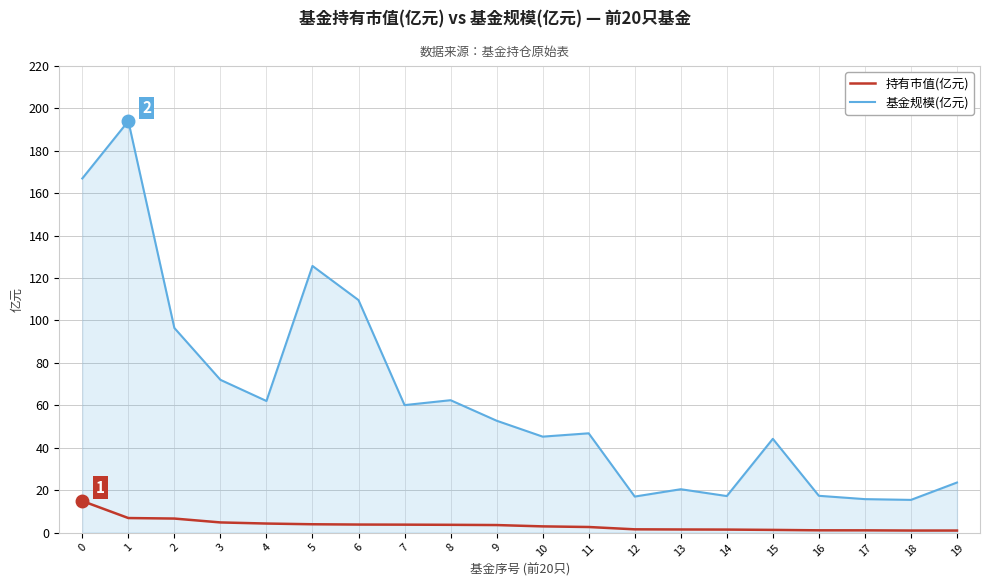

At how many categories does at least one series exceed 61?

8